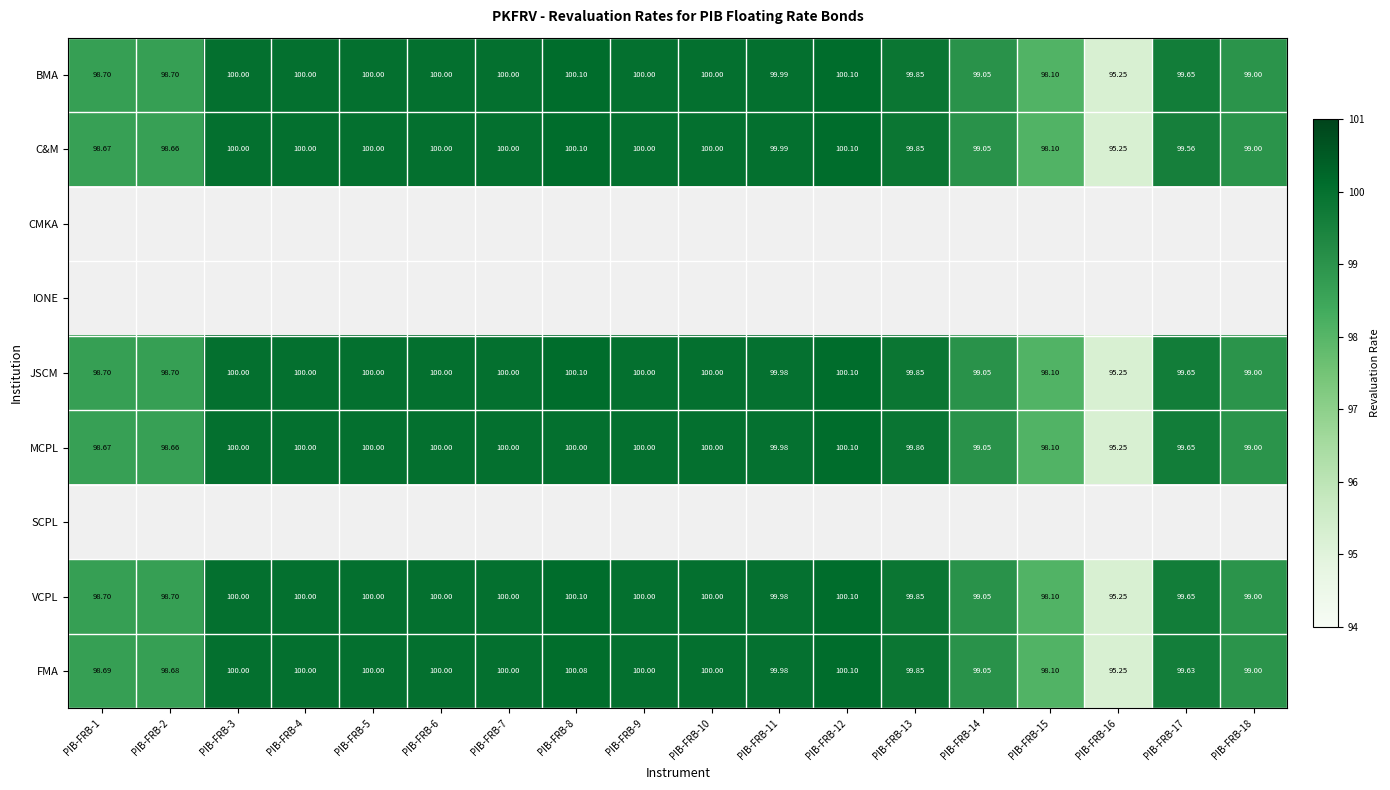

Is the value of JSCM at PIB-FRB-1 greater than the value of C&M at PIB-FRB-8?

No